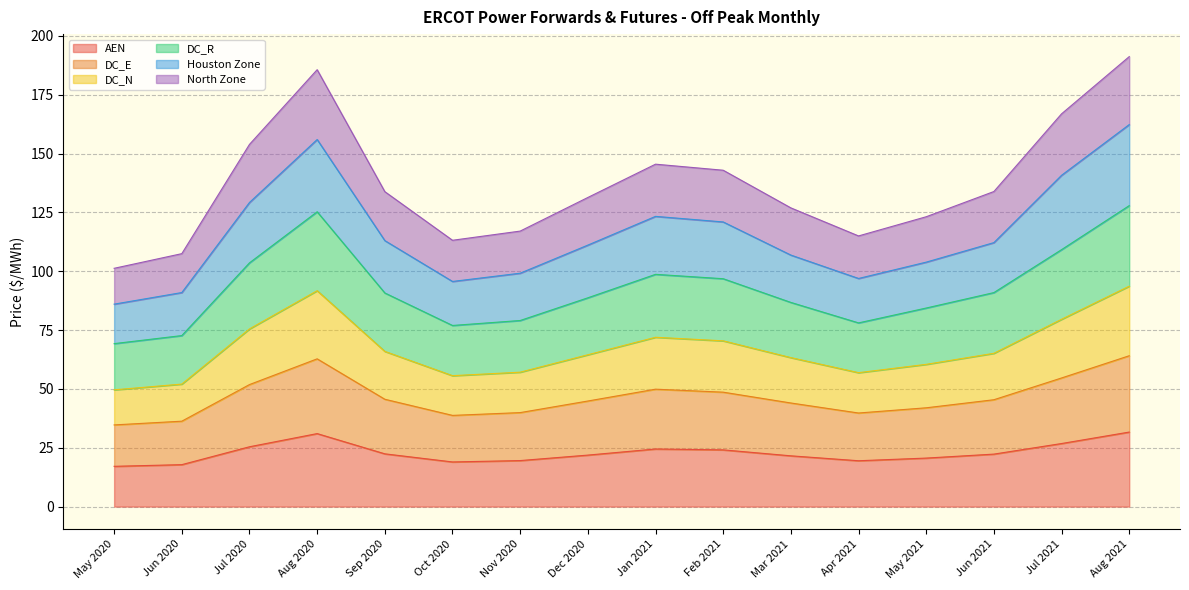

What is the minimum value shown in the chart?

17.1